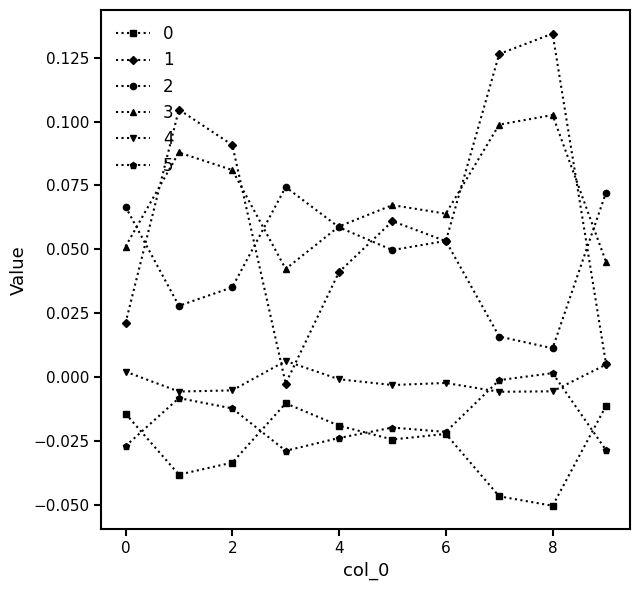

True or false: 1 and 0 intersect in this chart.

False